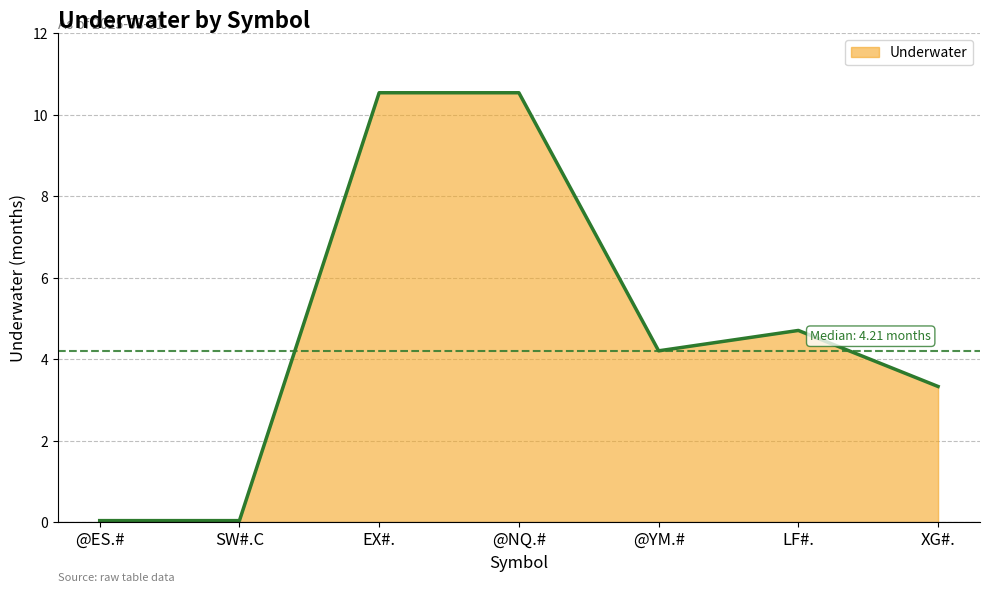

The chart shows a value of 1.5 at @YM.#. True or false?

False